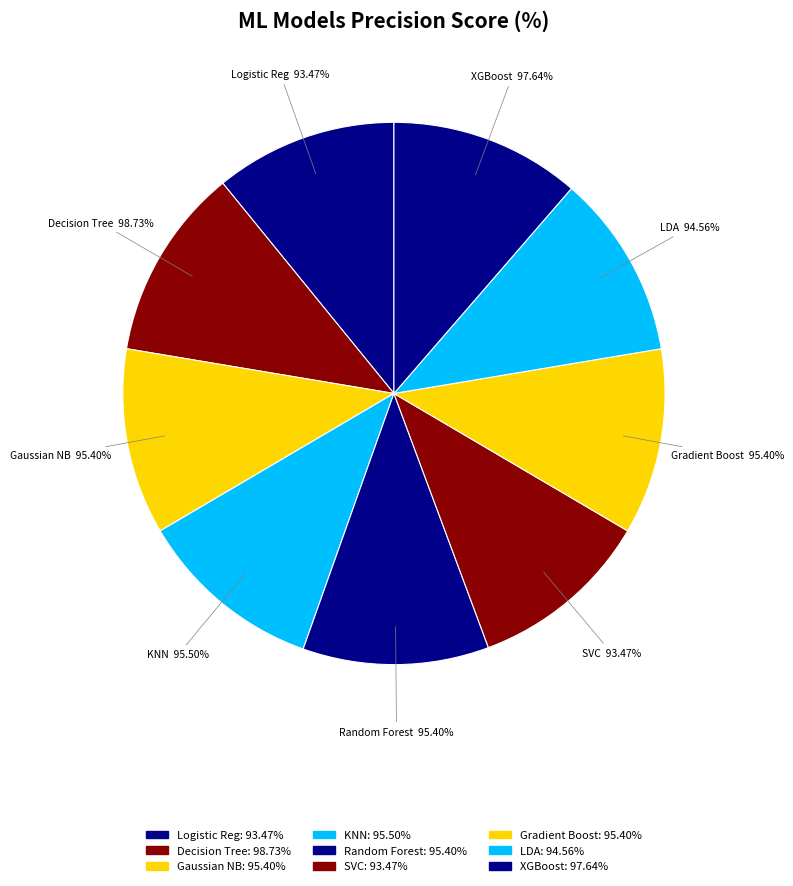

Do Linear Discriminant Analysis and Logistic Regression together represent more than half of the pie?

No